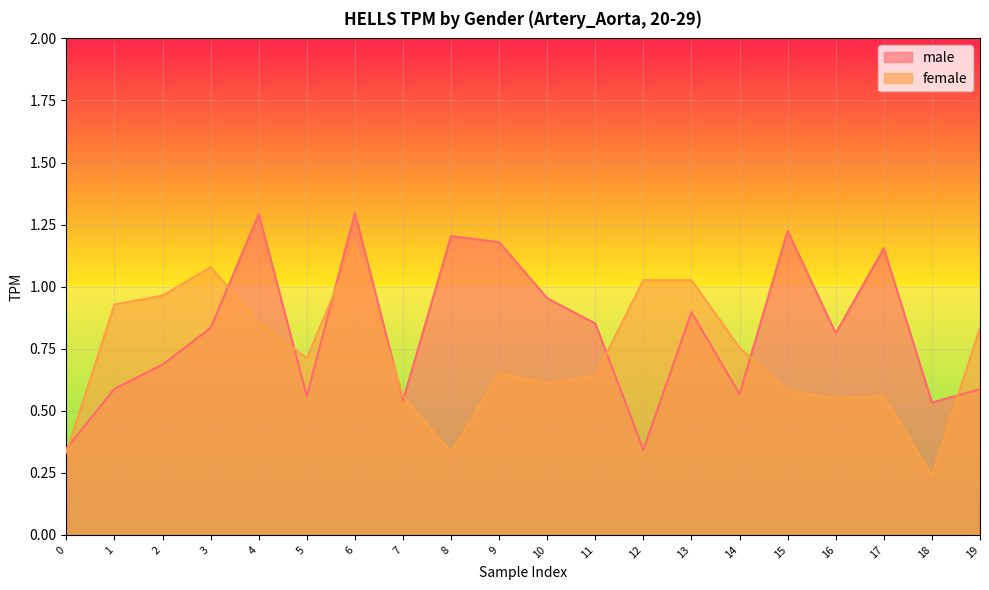

Where is the first local maximum for male?

4